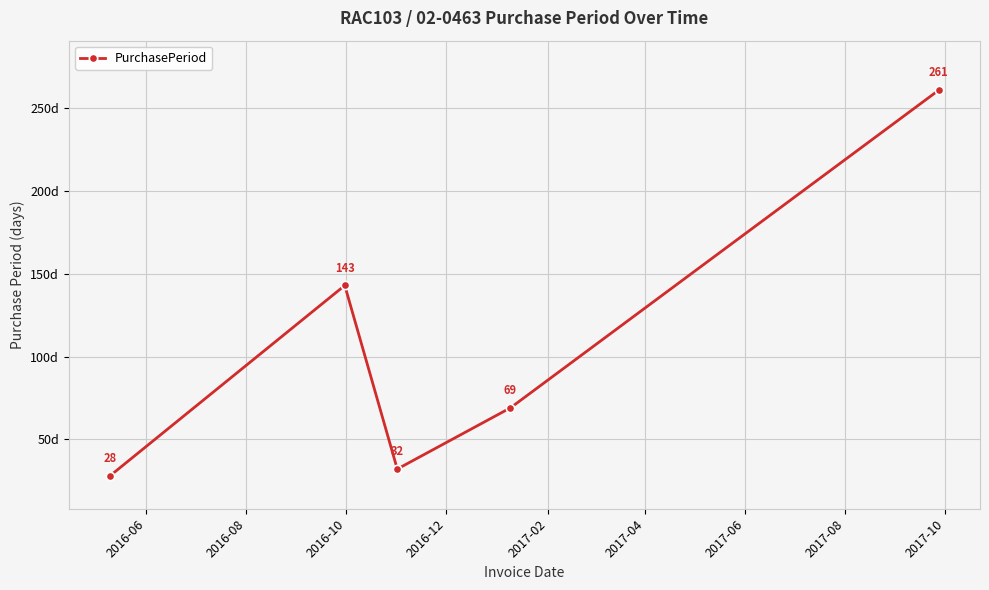

How many points are higher than both their immediate neighbors (excluding endpoints)?

1